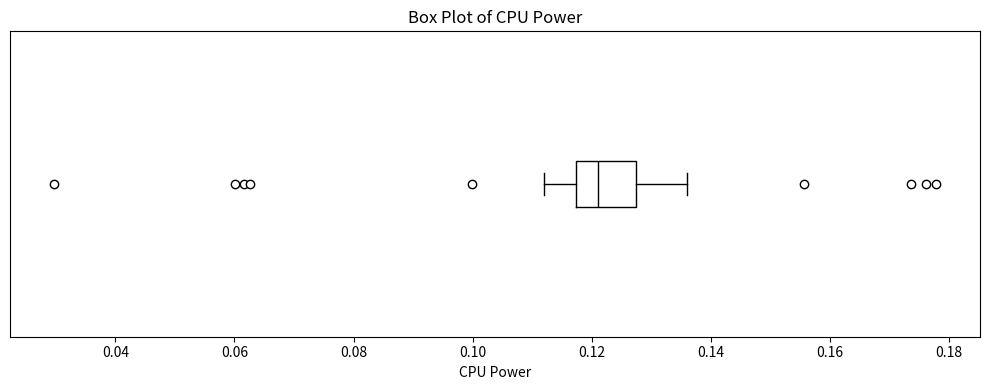

Transcribe this box plot: give where the median line is, the range the box spans, and where the two whiskers end, as read against the x-axis. The values are not printed on the chart, so give them approximately, as read against the axis.

median 0.122, box 0.118 to 0.128, whiskers 0.112 to 0.136